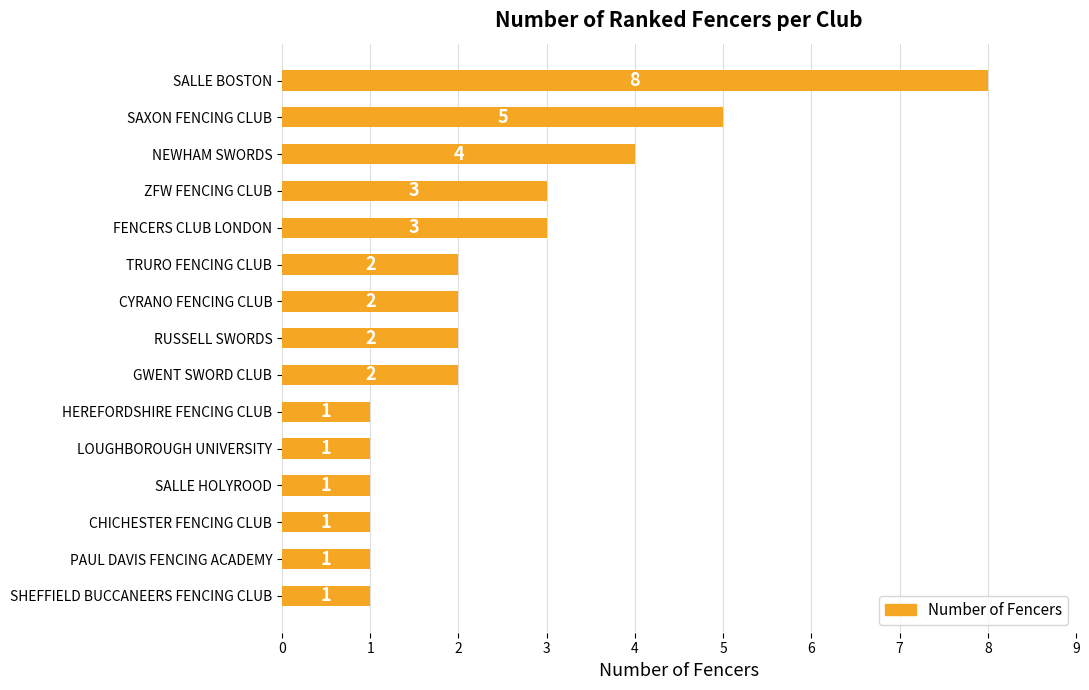

Between GWENT SWORD CLUB and ZFW FENCING CLUB, which is larger?

ZFW FENCING CLUB